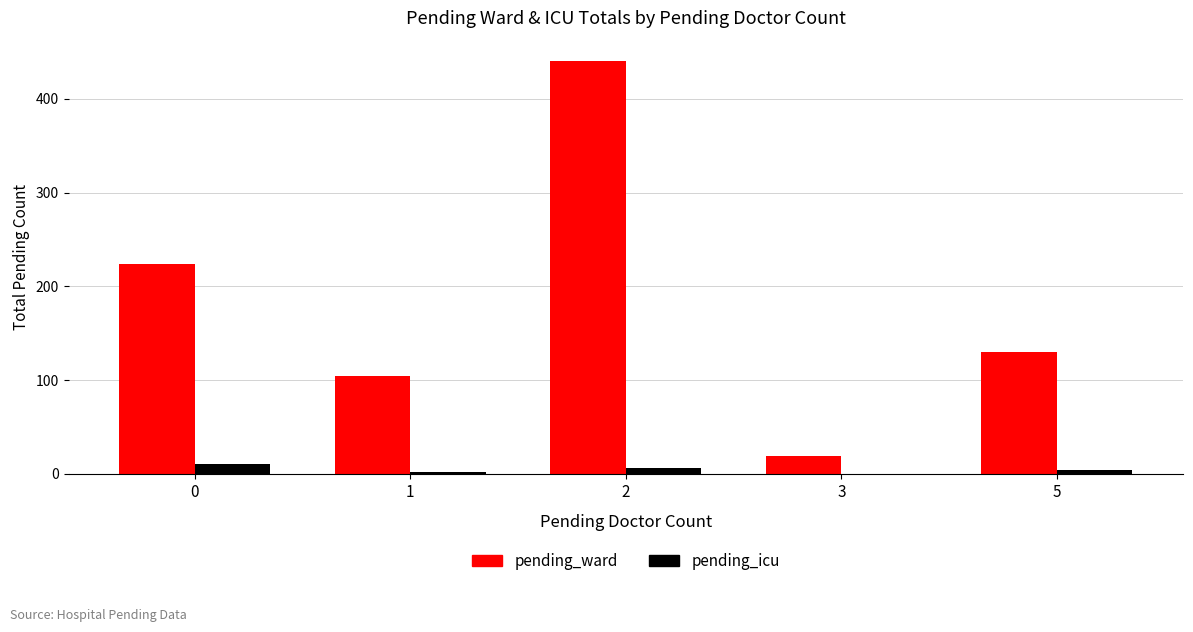

What is the sum of all pending_icu values?

22